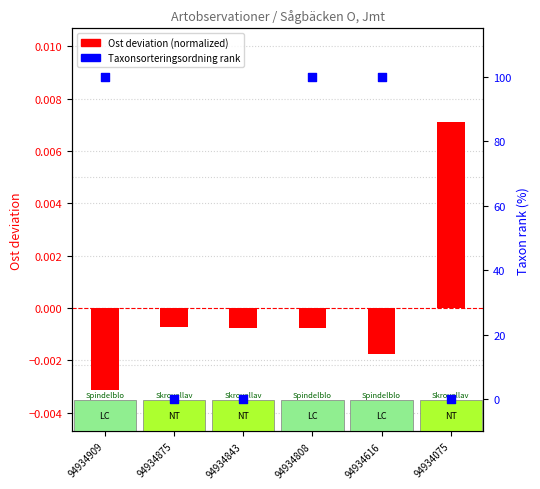

What are all the series names shown in the legend?

Ost deviation (normalized), Taxonsorteringsordning rank